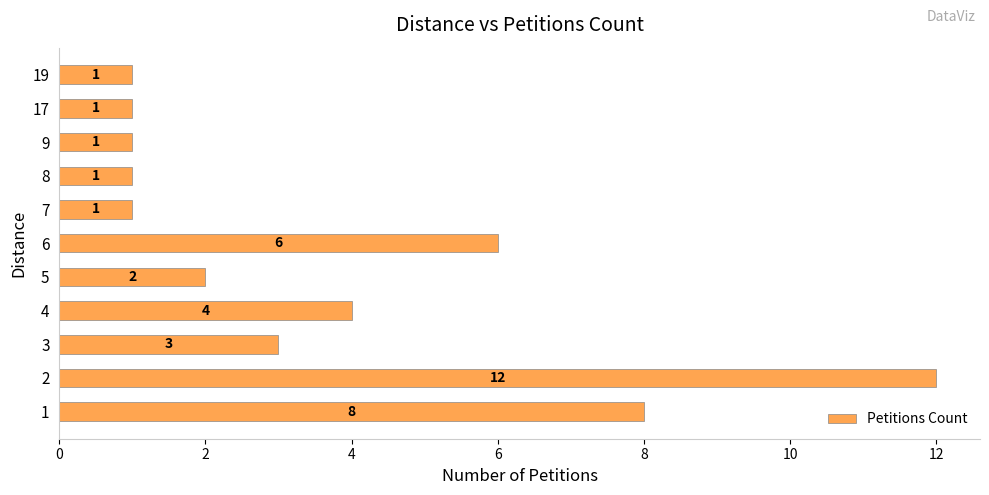

What is the sum of all values?

40